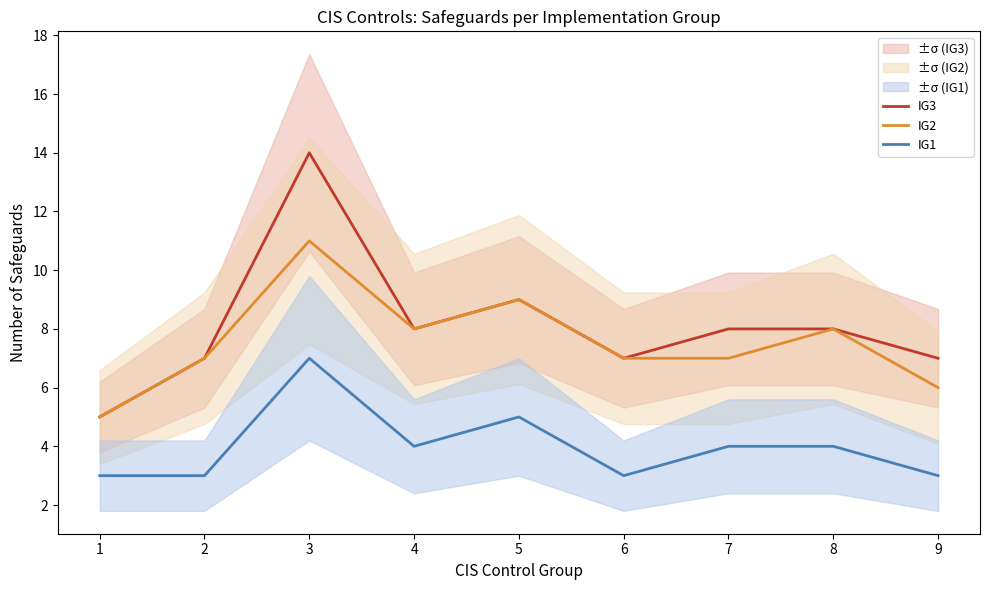

What is the smallest value displayed?

3